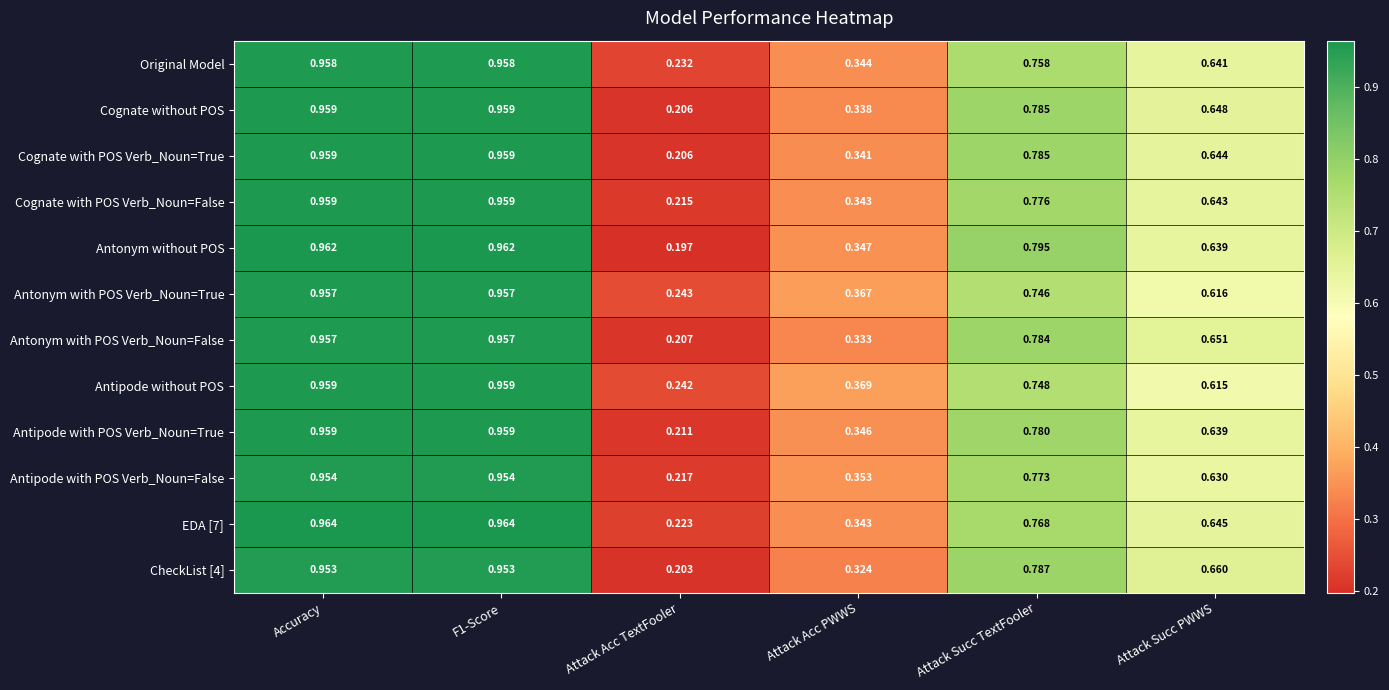

At which label is Antonym without POS closest to 0?

Attack Acc TextFooler